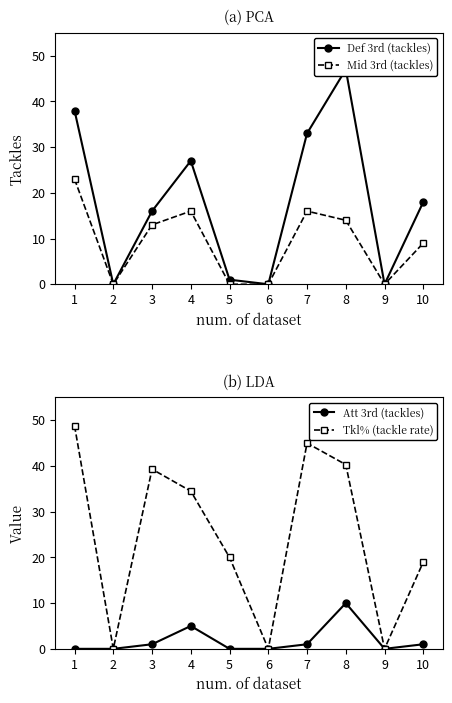

Count the Att 3rd (tackles) values in the range 0 to 1.

8